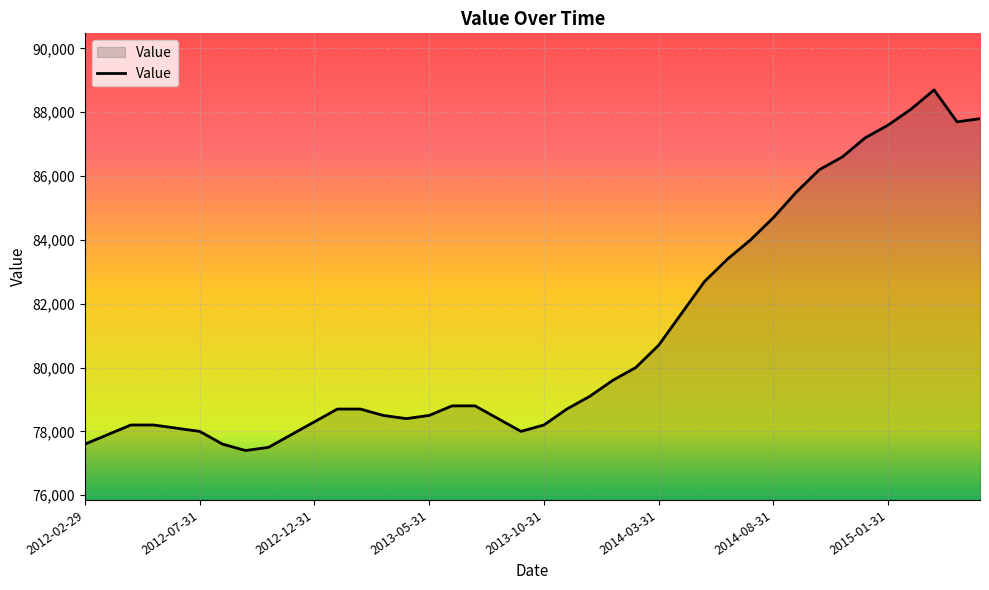

What is the minimum value shown in the chart?

77400